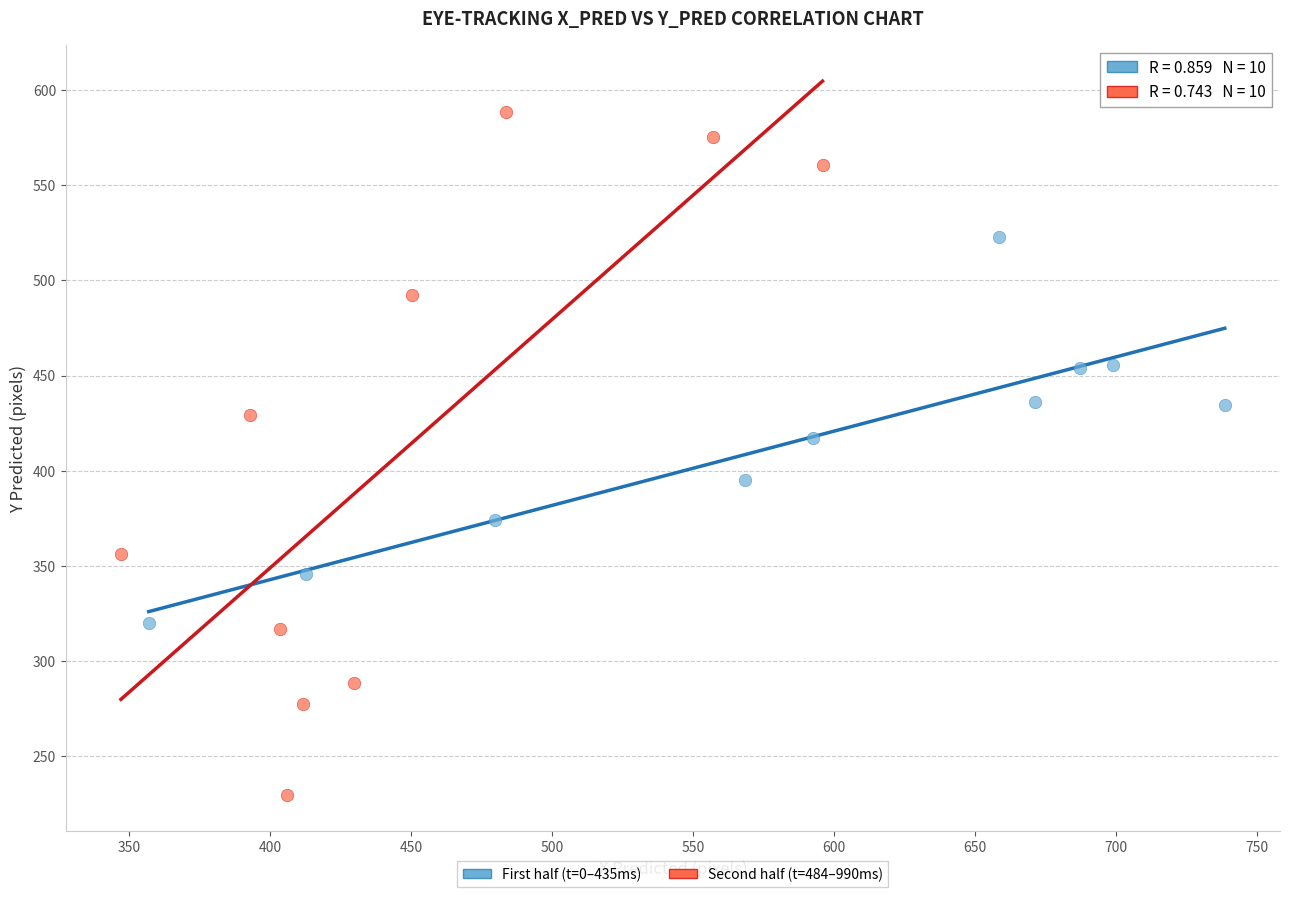

Which series reaches the minimum Y coordinate?

Second half (t=484–990ms)